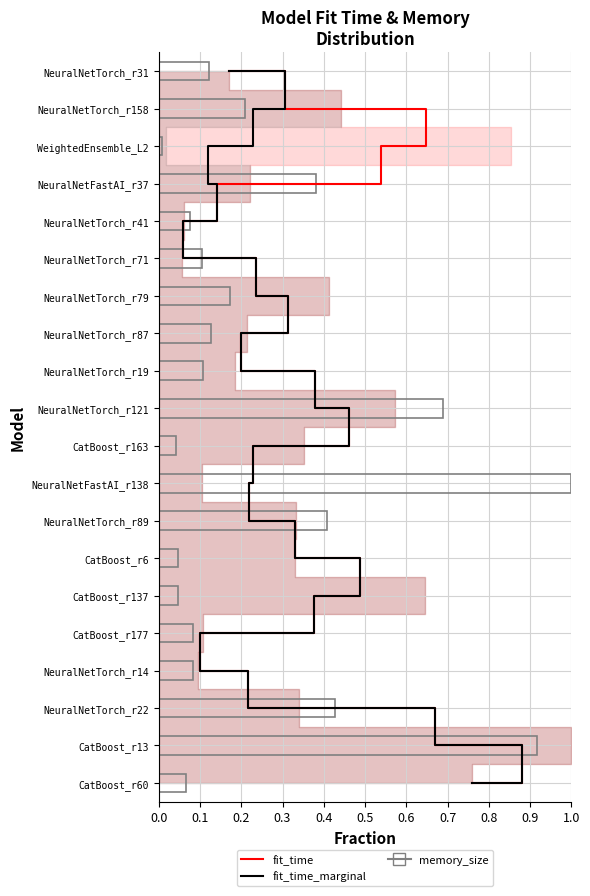

Which series has the largest range (max minus min)?

fit_time